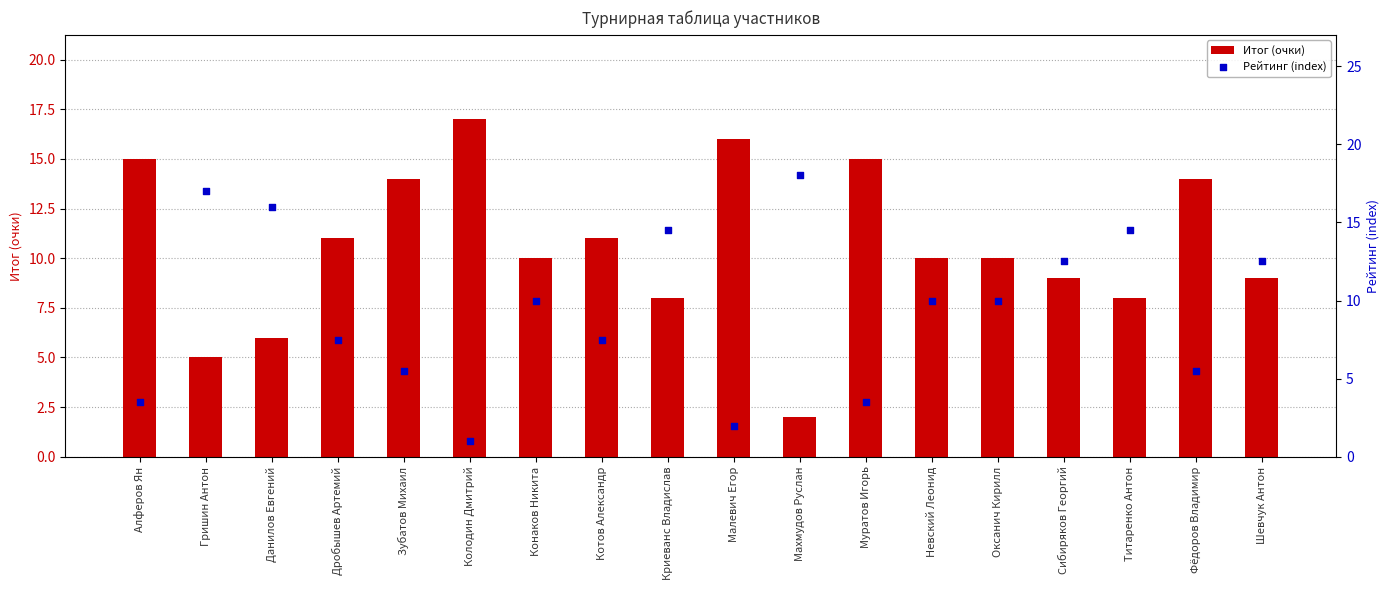

Which series contains the highest Y value?

Рейтинг (index)